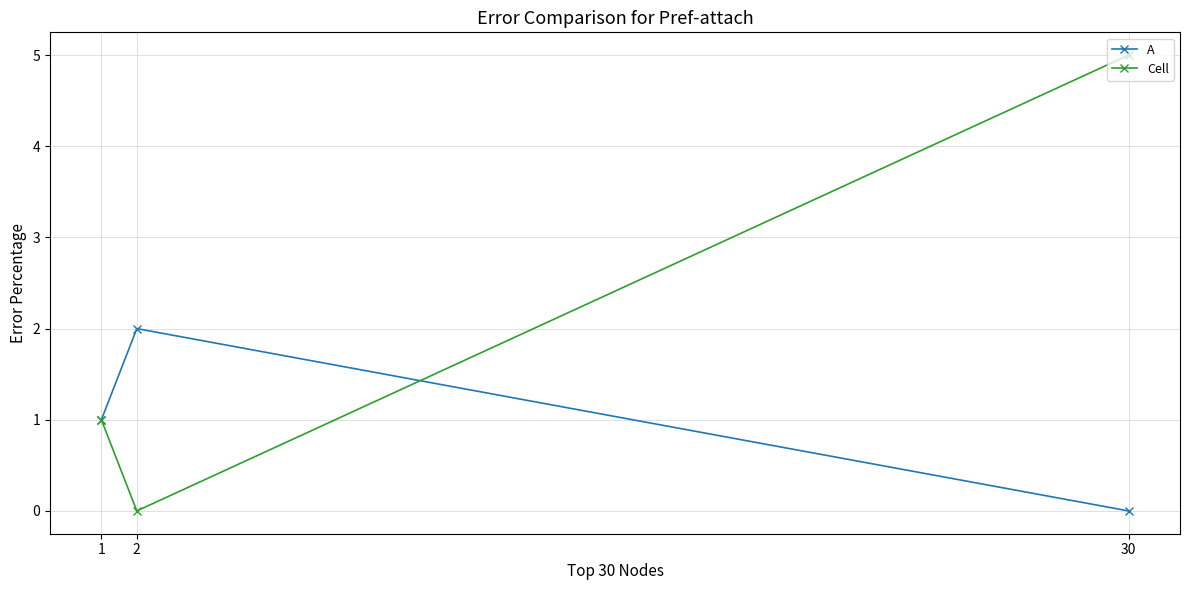

Reading right to left, extract all data points from this chart.

A: 0	2	1
Cell: 5	0	1